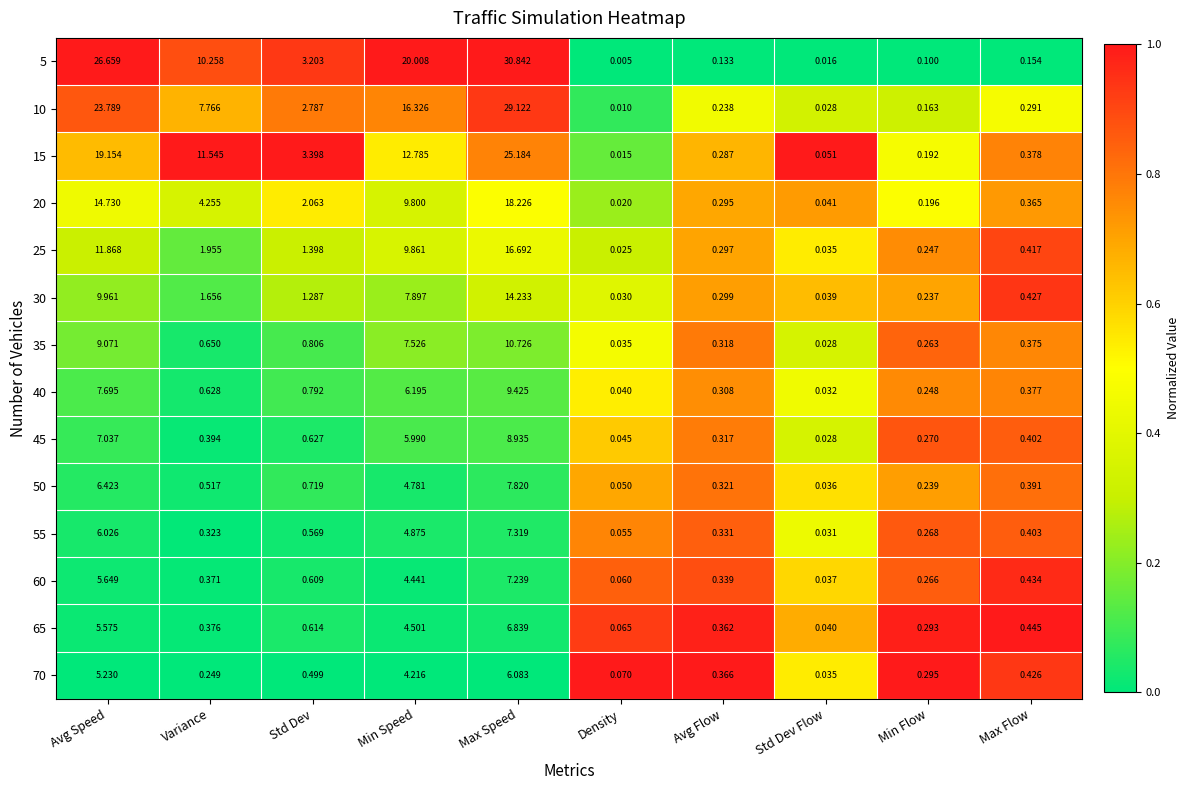

List the labels in order of 55 value, largest first.

Max Speed, Avg Speed, Min Speed, Std Dev, Max Flow, Avg Flow, Variance, Min Flow, Density, Std Dev Flow